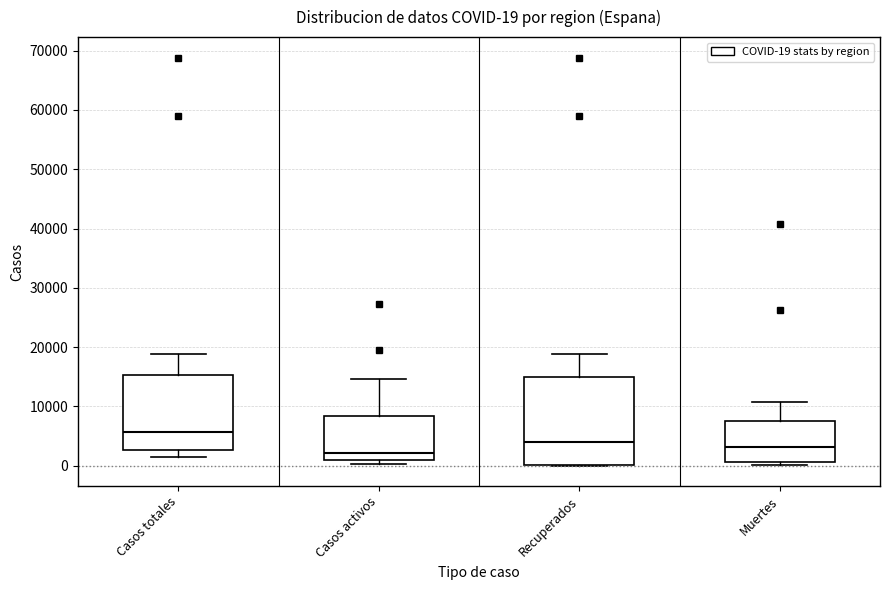

Which box has the highest median line?

Casos totales